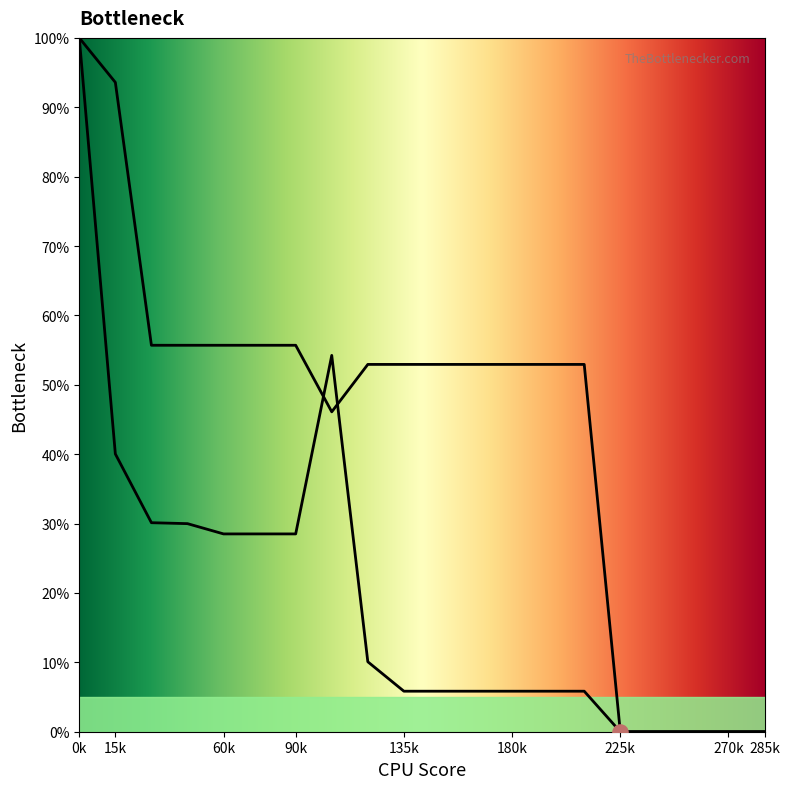

Which series contains the lowest Y value?

Row1